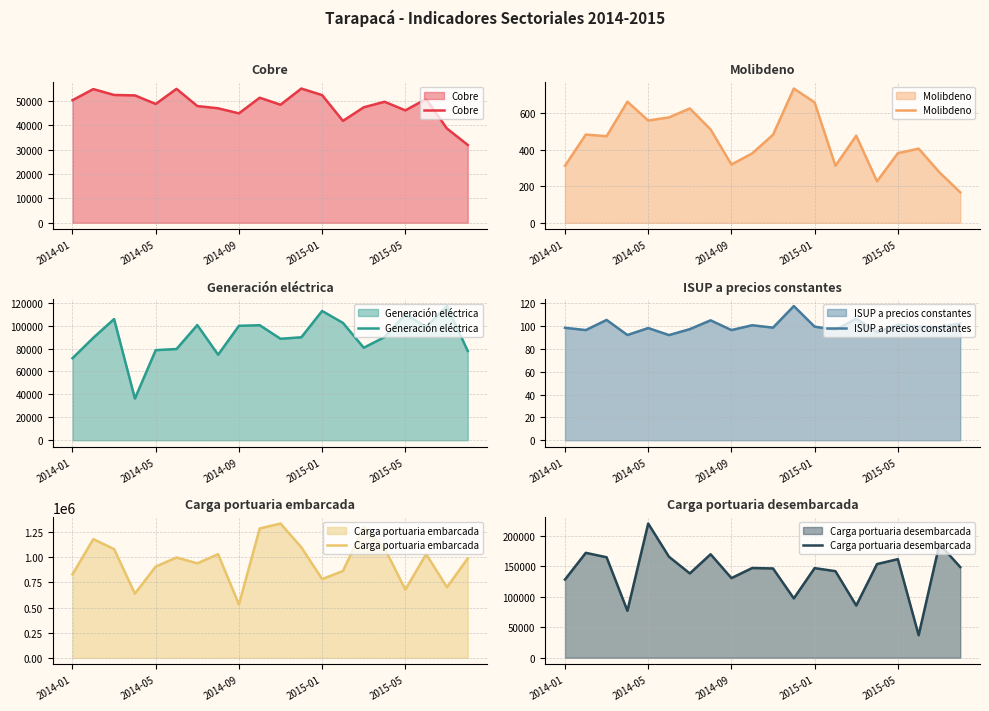

What is the maximum value for Generación eléctrica?

117025.1